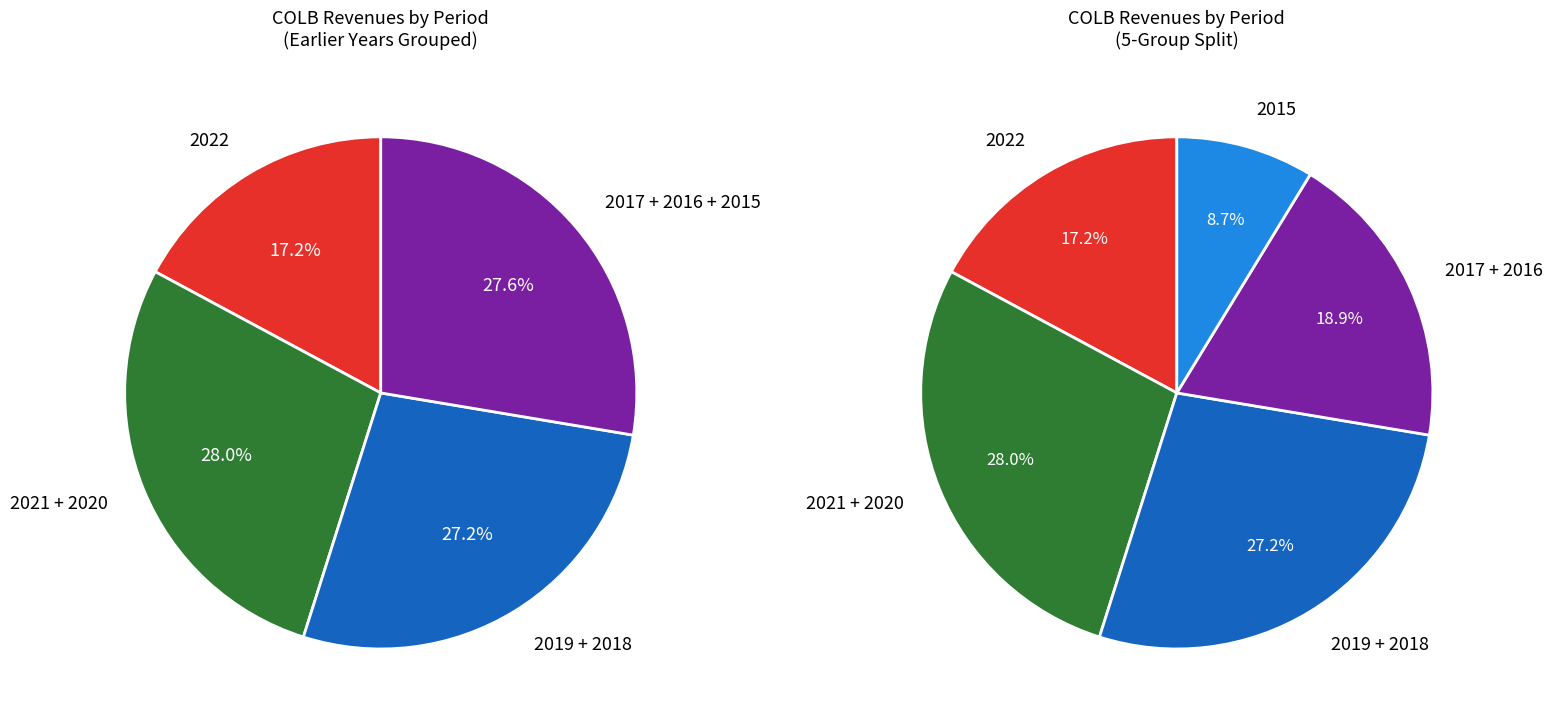

To the nearest percent, what portion does 2018 represent?

13%